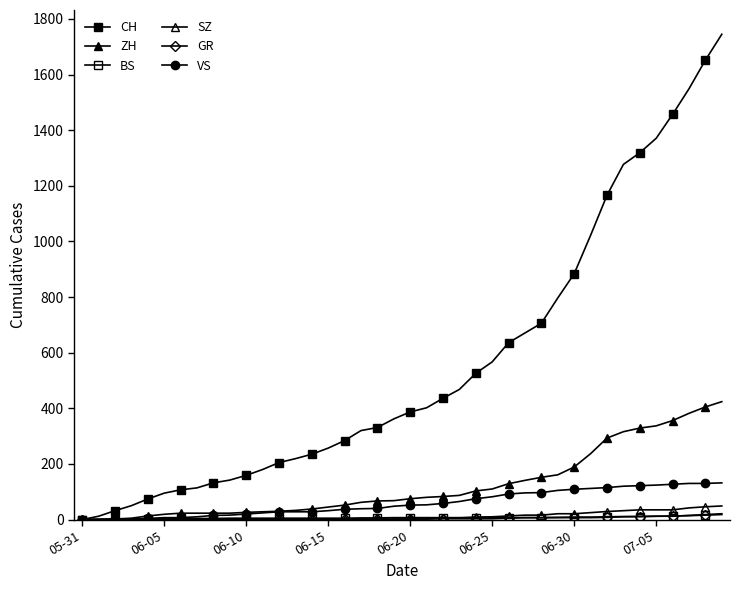

At how many categories does at least one series exceed 491?

16